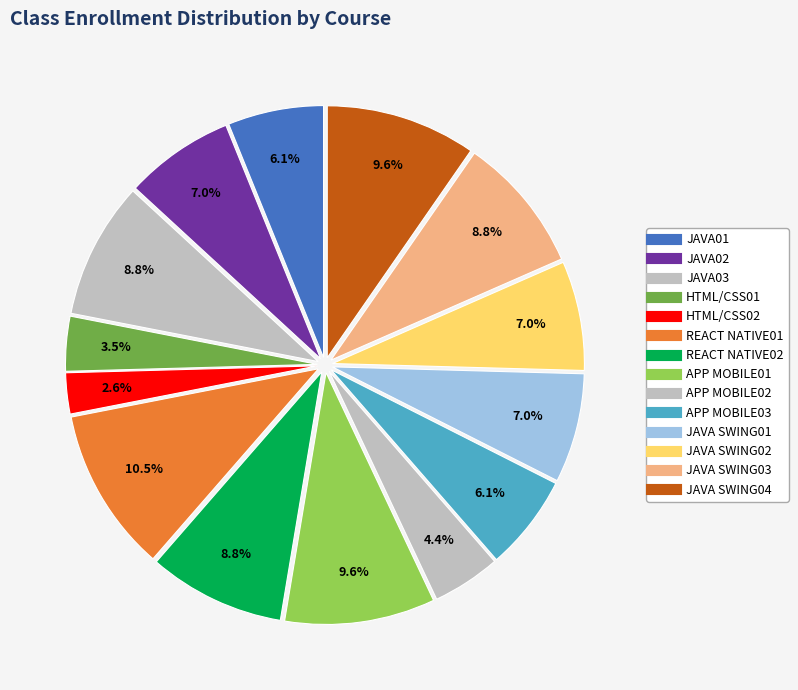

How many slices are in this pie chart?

14